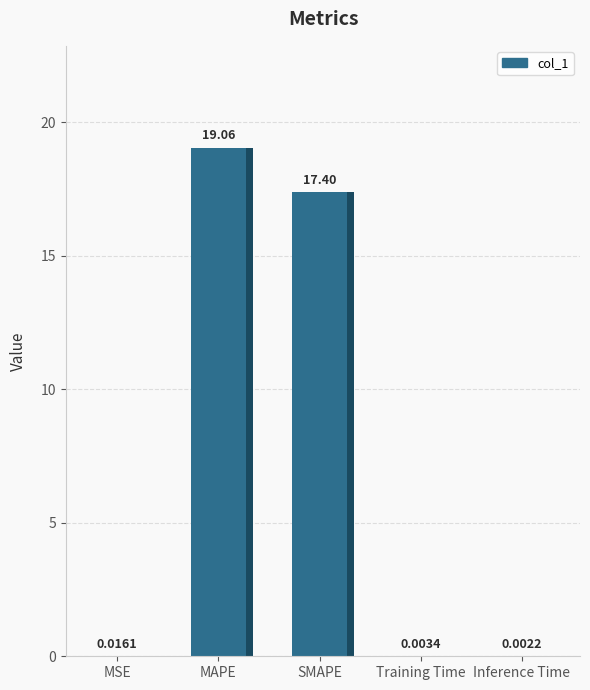

Reading left to right, list all the values displayed in this chart.

0.0	19.1	17.4	0.0	0.0